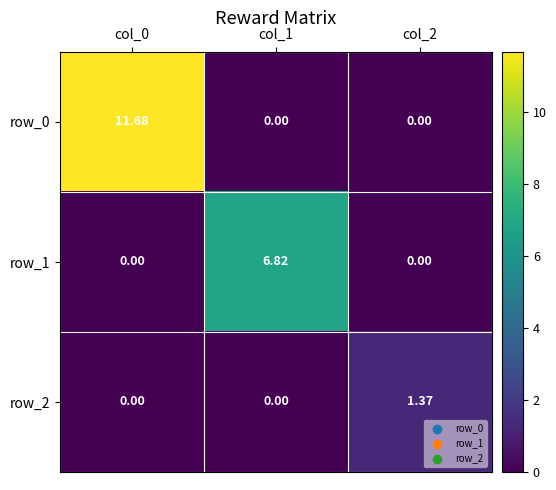

What is the difference between the maximum and minimum values in the row_0 series?

11.7